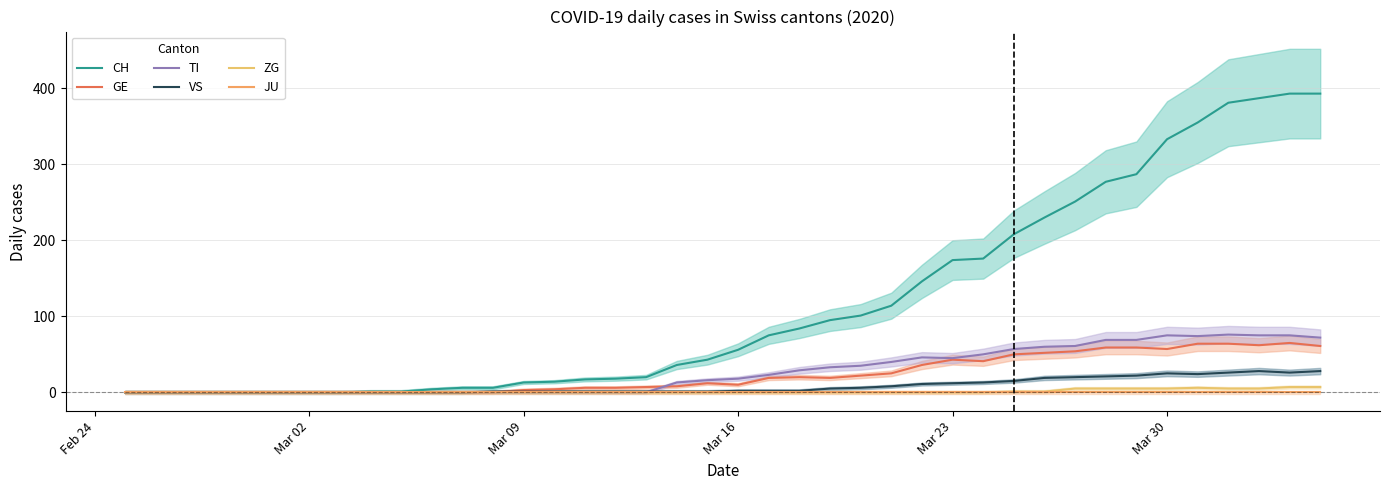

How many lines are shown in the chart?

6